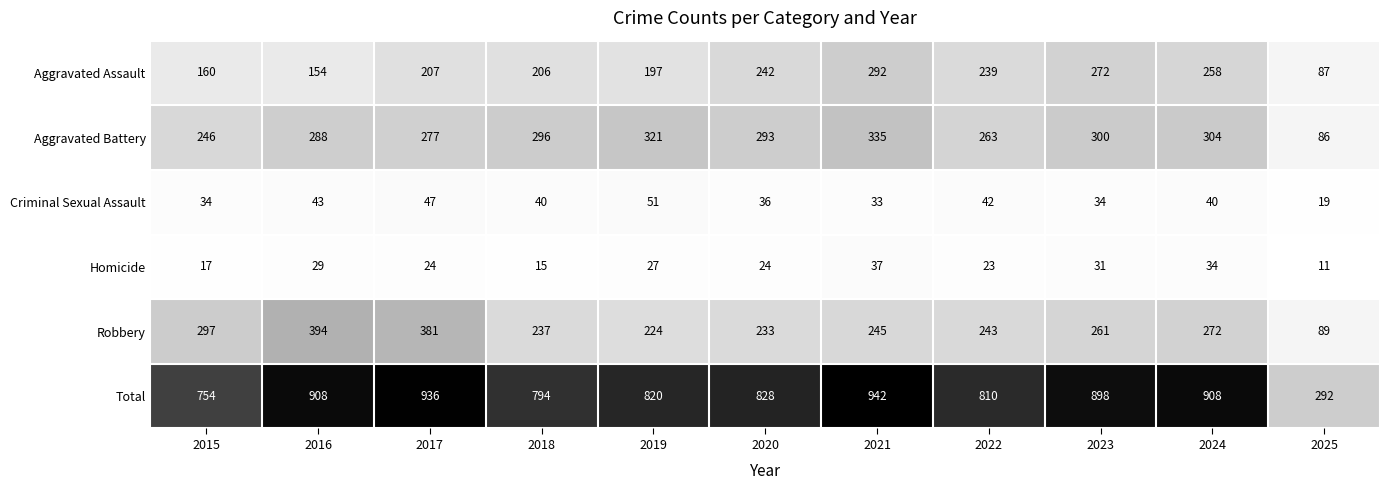

Which series changed the most between 2015 and 2020?

Aggravated Assault